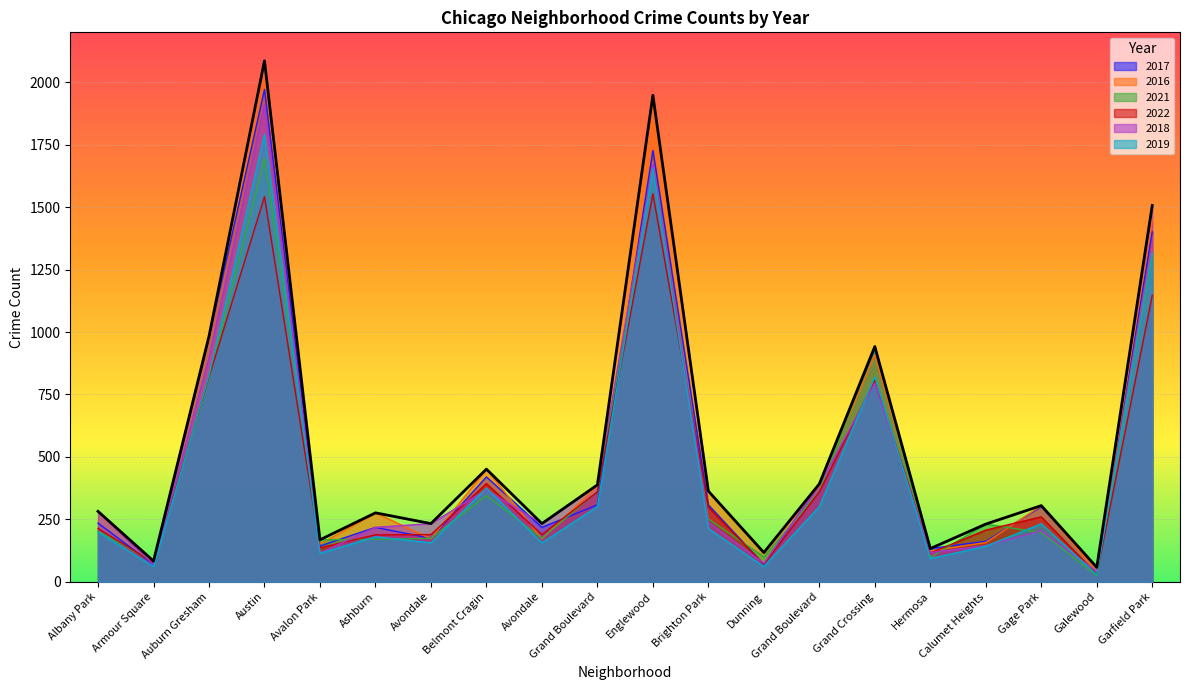

What value does the 2022 series have at Austin, to the nearest 50?

1550